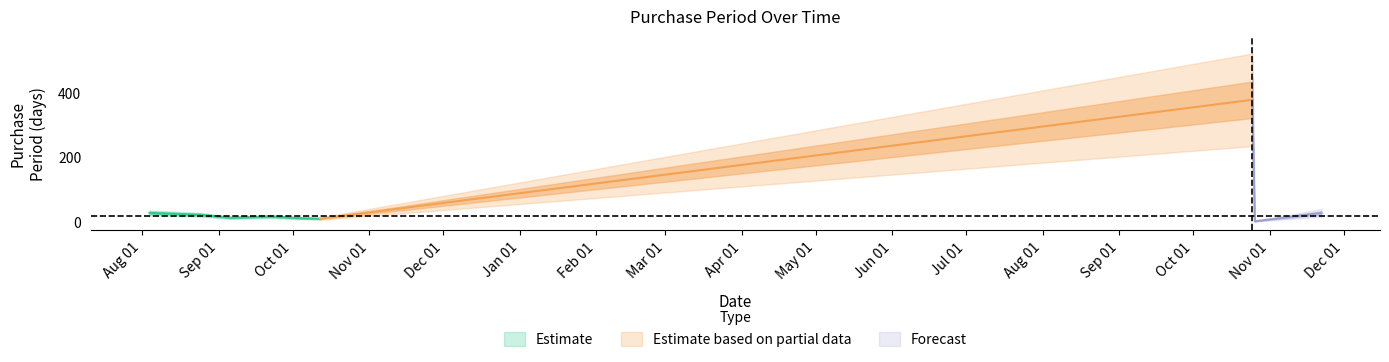

What is the change in value from 2016-10-12 to 2017-10-25?

+369